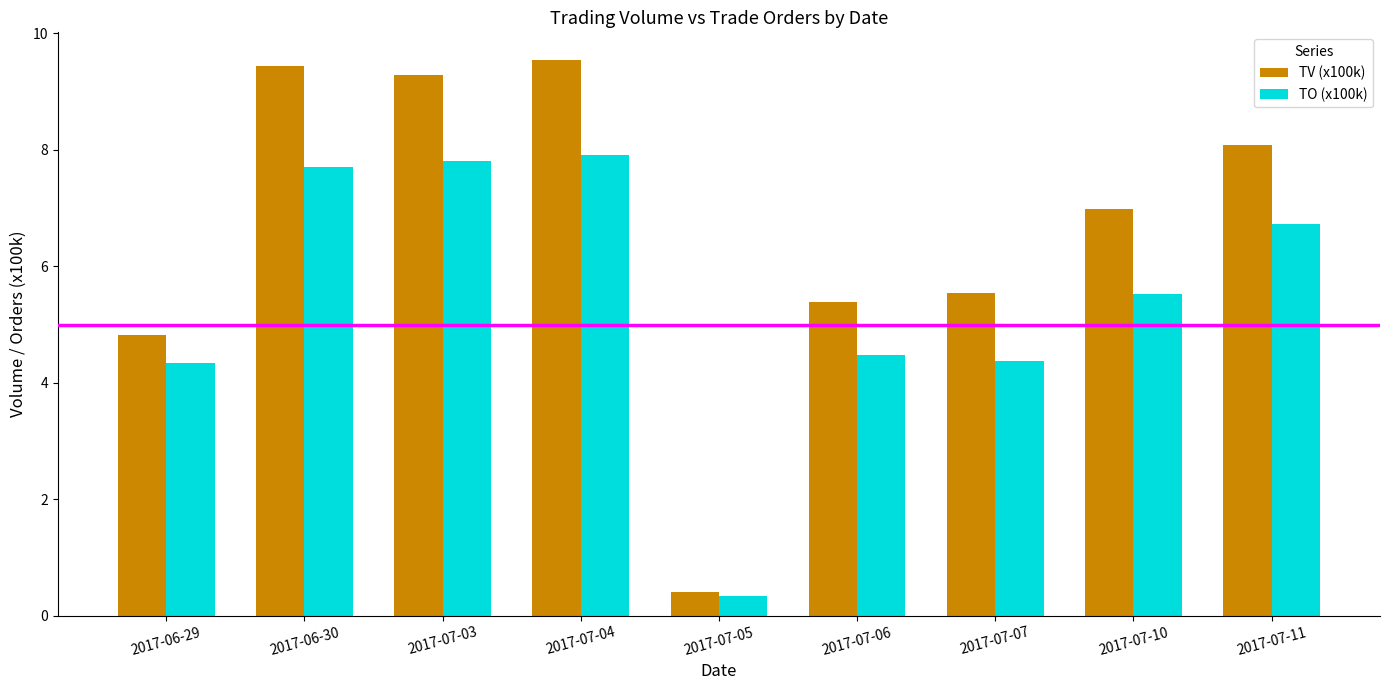

What is the label of the 6th bar from the left?

2017-07-06